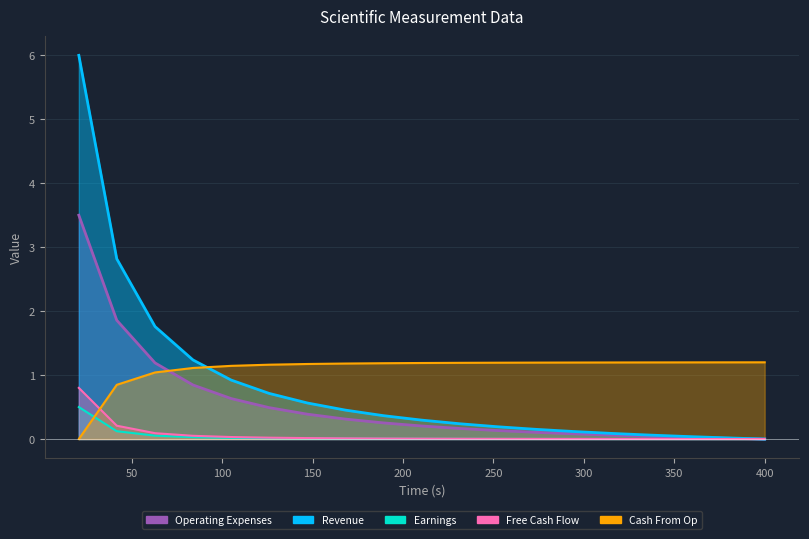

What is the average value of the Operating Expenses series?

0.5